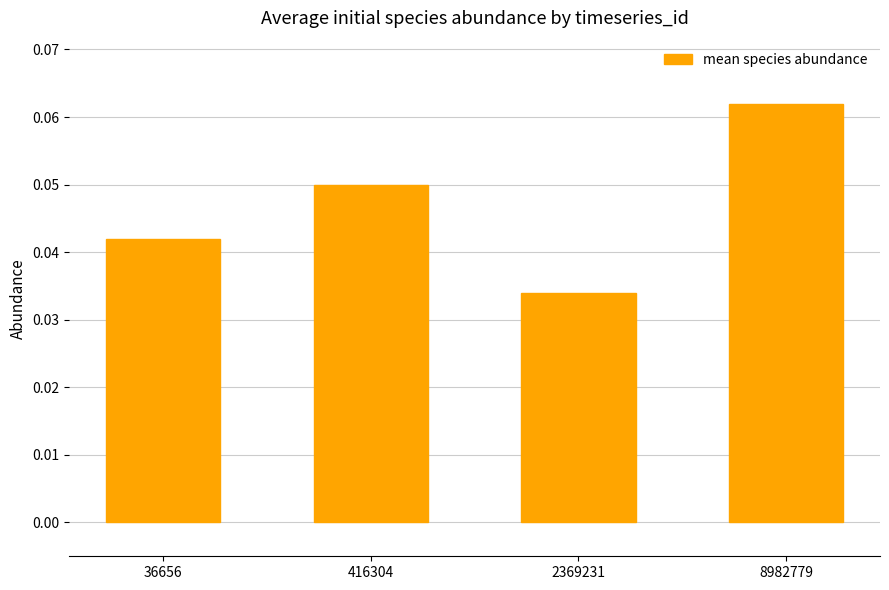

Rank the categories by value from highest to lowest.

8982779, 416304, 36656, 2369231